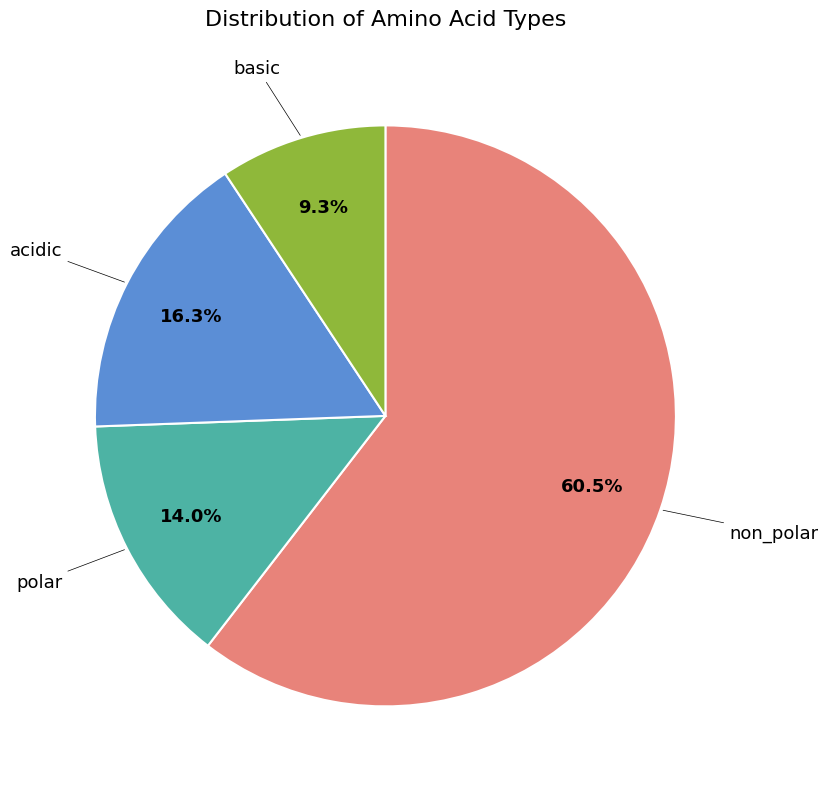

Is there a majority slice in this chart?

Yes